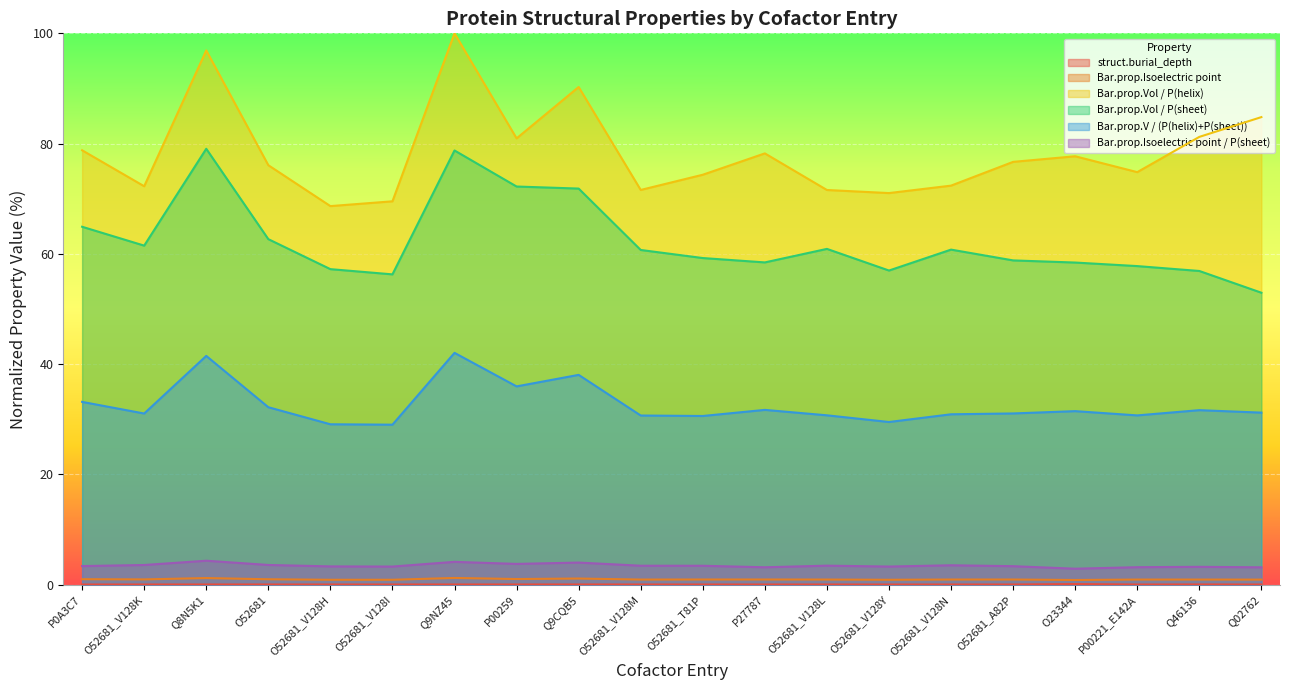

True or false: Bar.prop.Isoelectric point / P(sheet) and Bar.prop.V / (P(helix)+P(sheet)) intersect in this chart.

False